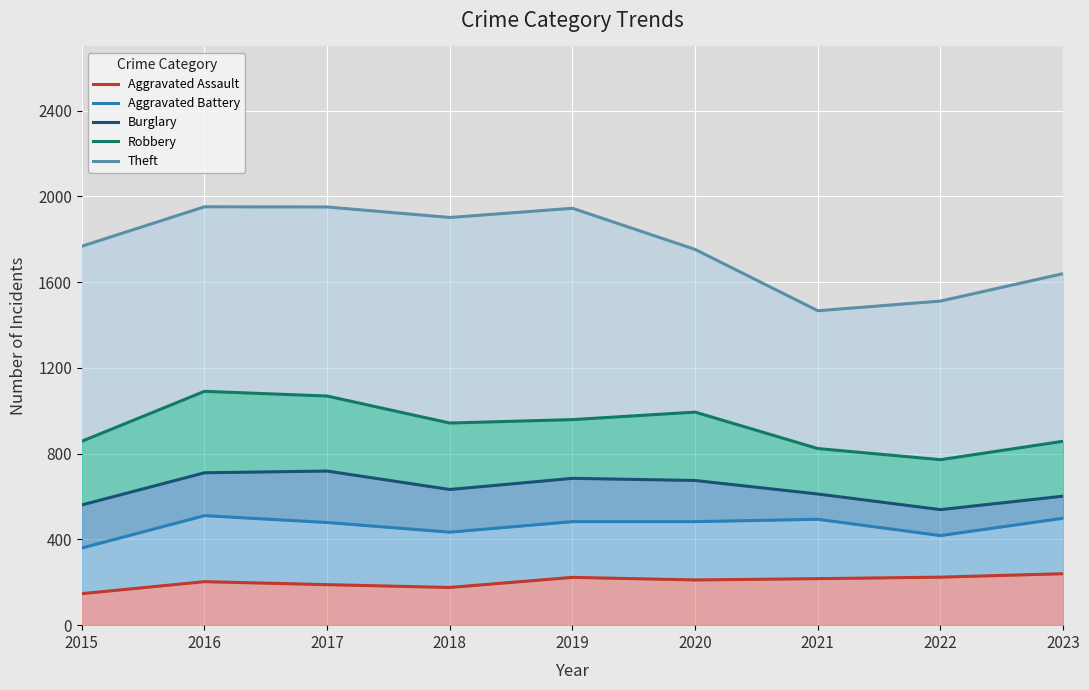

What is the spread (max minus min) of values at 2015?

1621